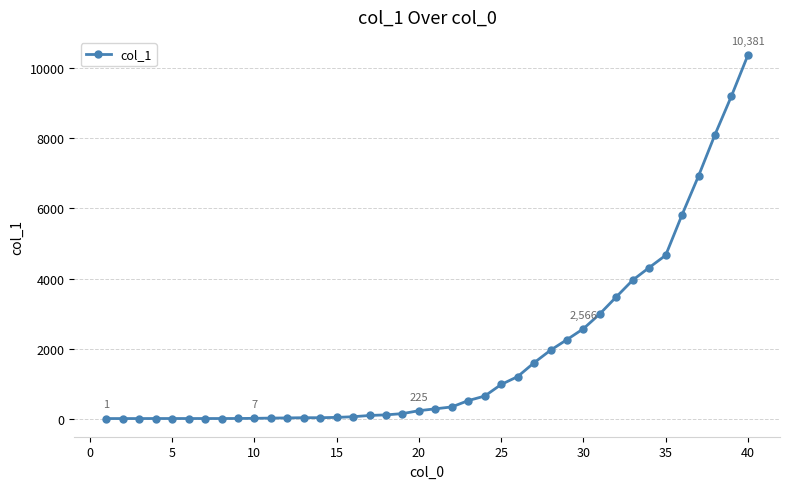

What is the difference between the maximum and minimum values?

10380